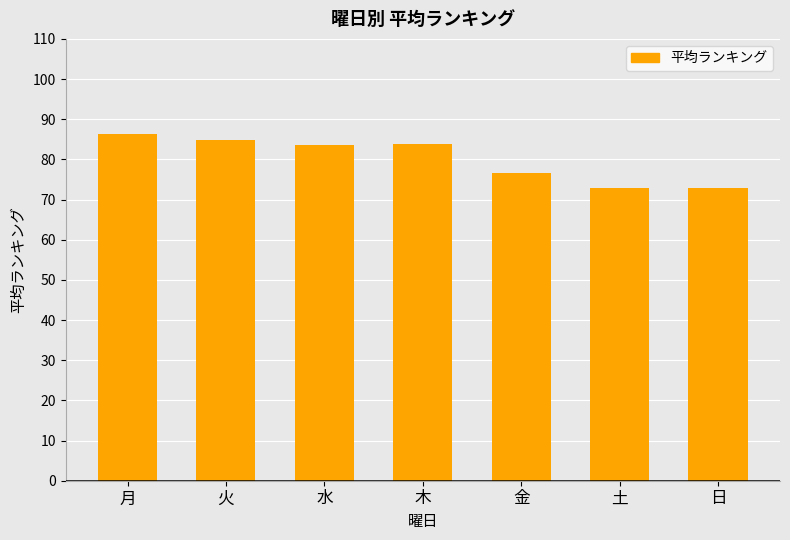

What is the minimum value shown in the chart?

72.8